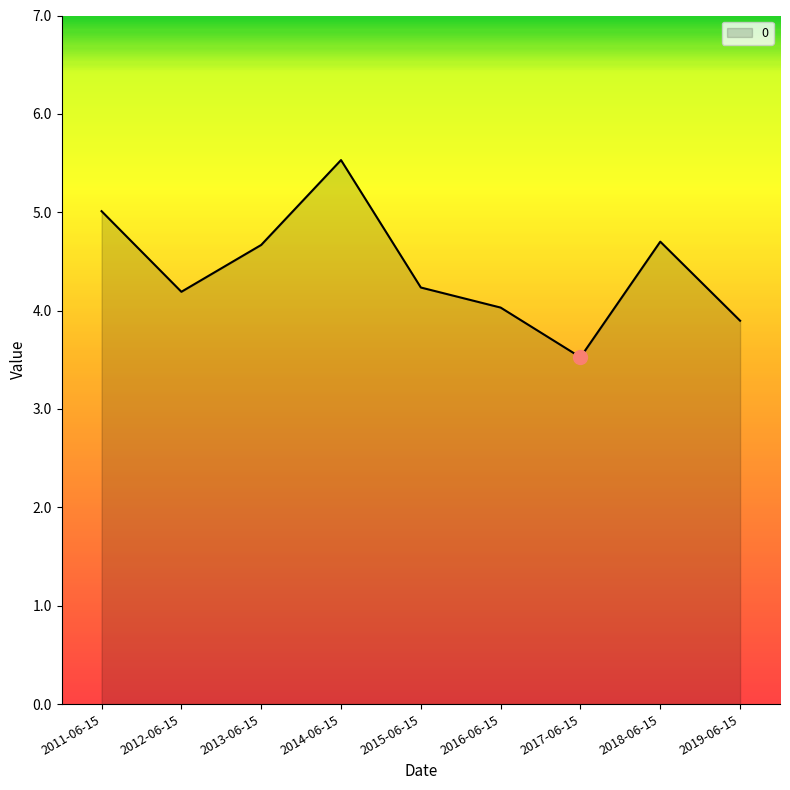

Approximately how many times larger is the value at 2017-06-15 compared to 2015-06-15?

0.8